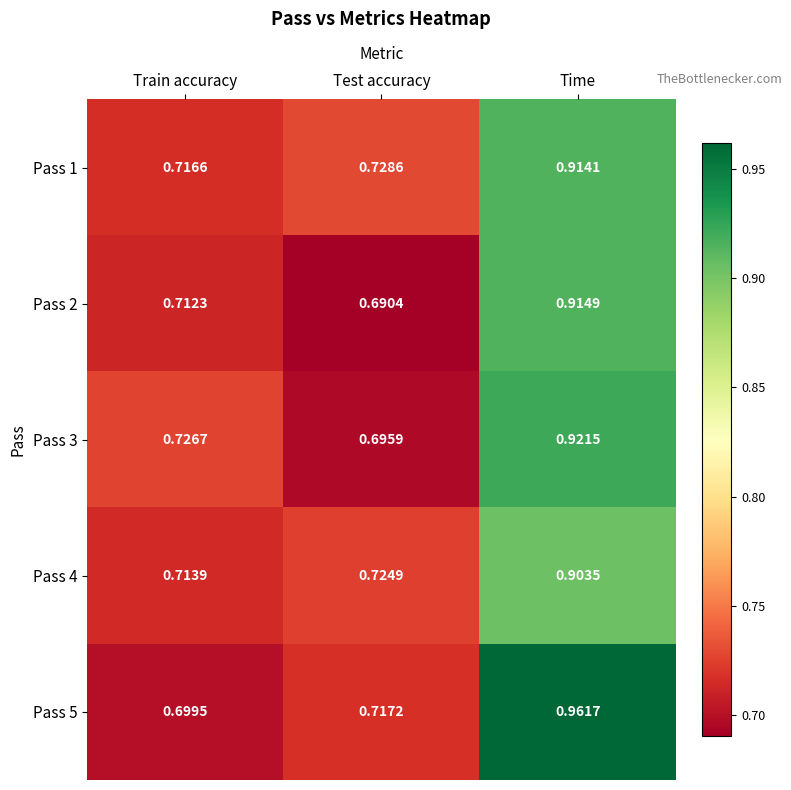

Which series has the largest total across all categories?

Pass 5